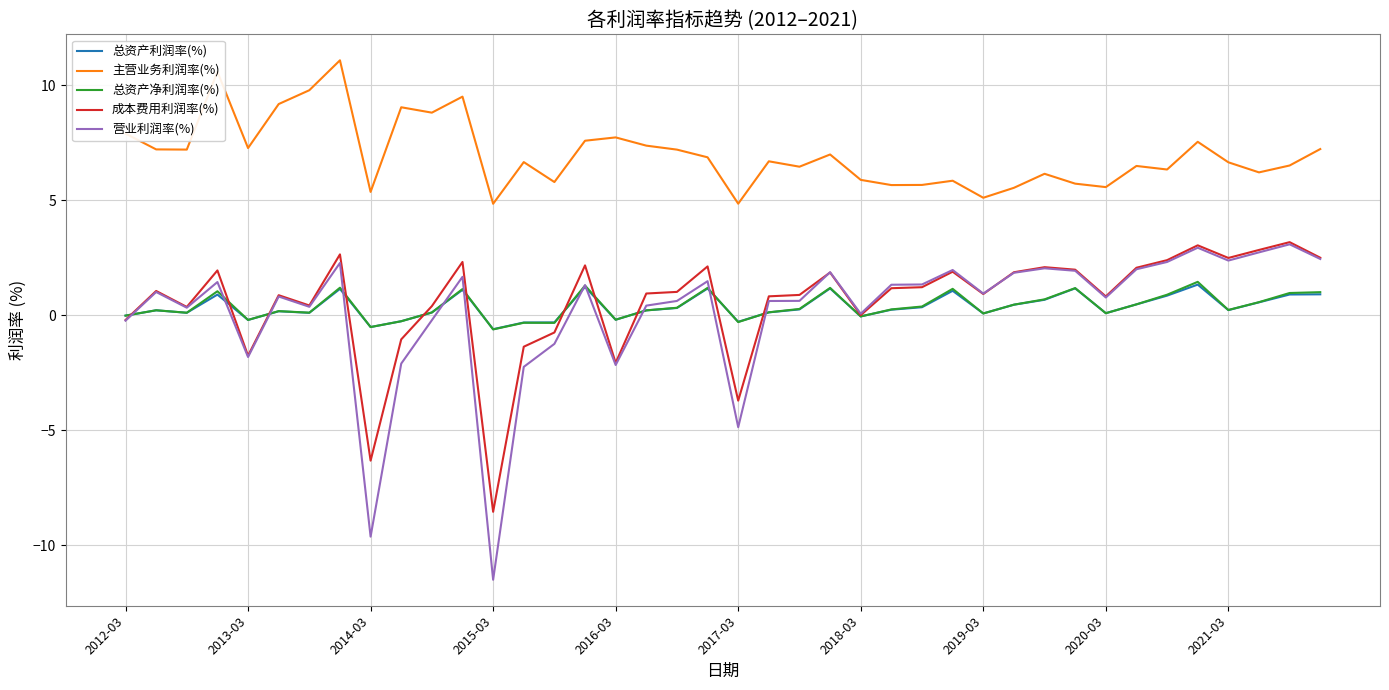

Does the chart display data point markers on the line(s)?

No